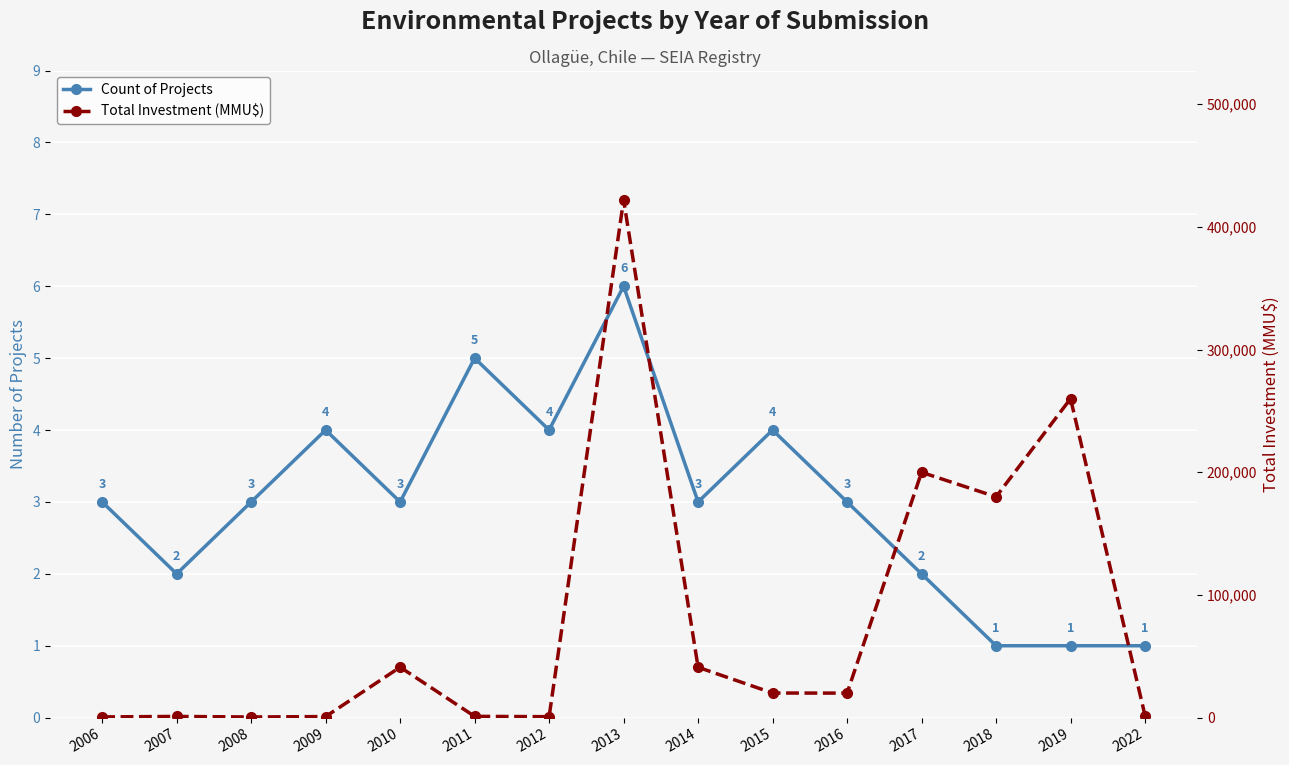

What is the maximum value shown in the chart?

422000